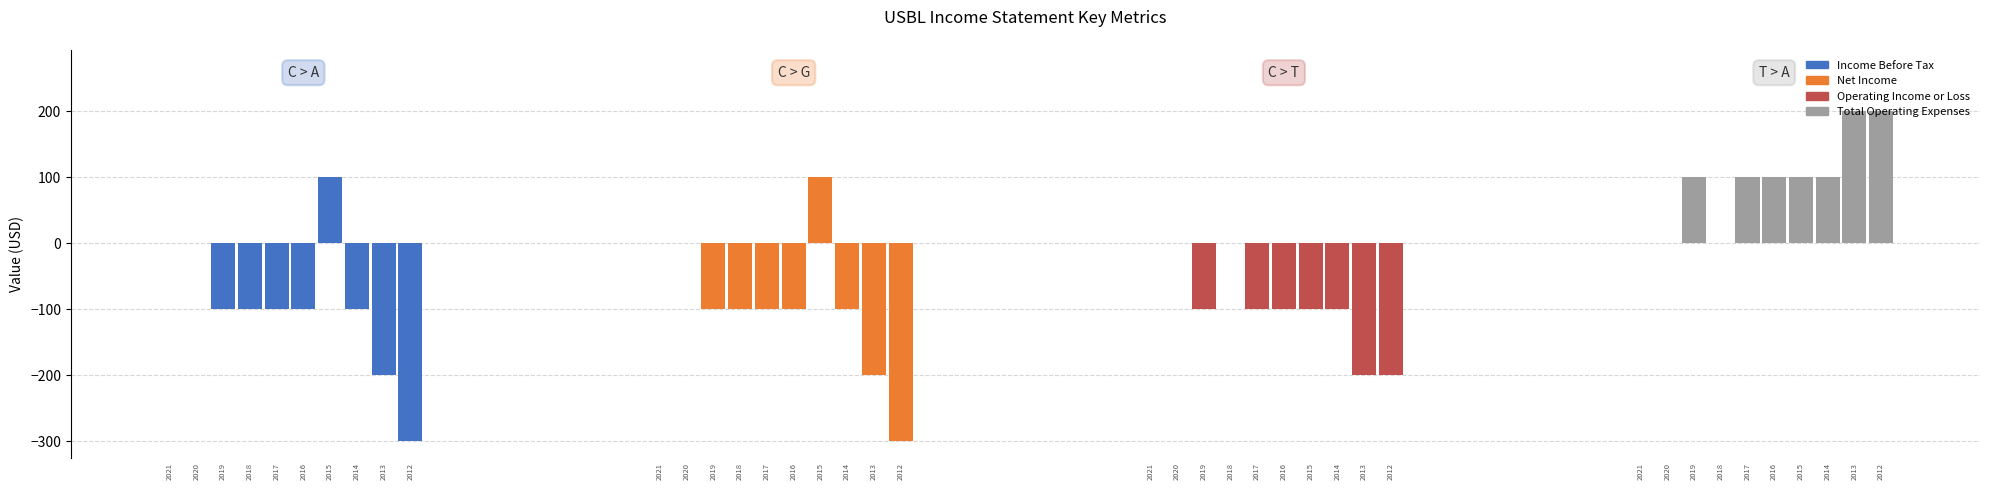

Between 2021 and 2017, which is larger?

2021